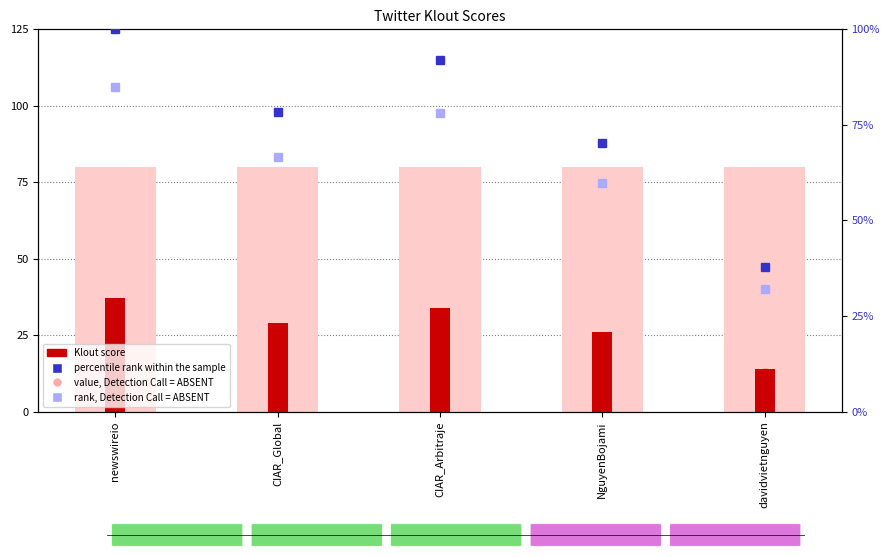

At which label is value, Detection Call = ABSENT closest to 22?

NguyenBojami